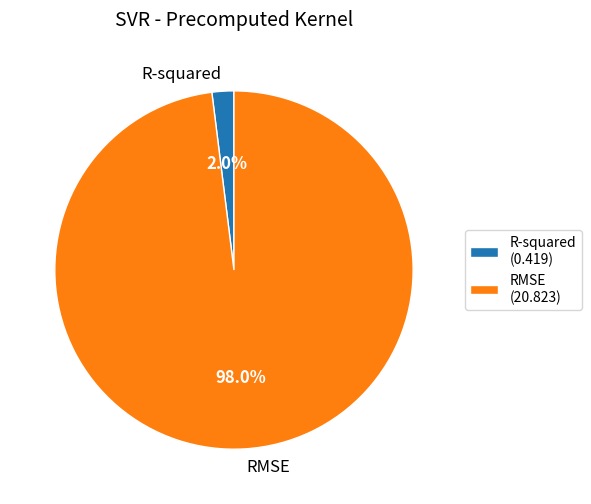

Which has a higher value, R-squared or RMSE?

RMSE